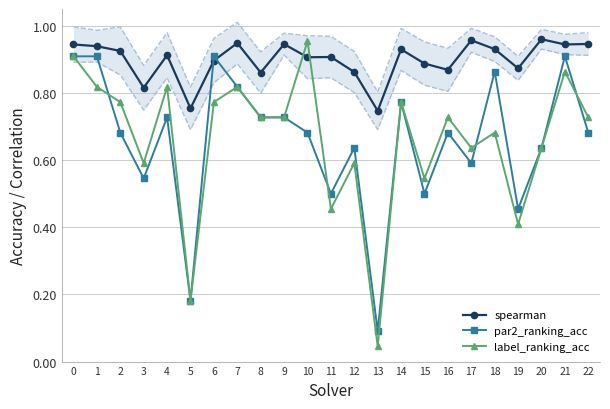

What are all the series names shown in the legend?

spearman, par2_ranking_acc, label_ranking_acc